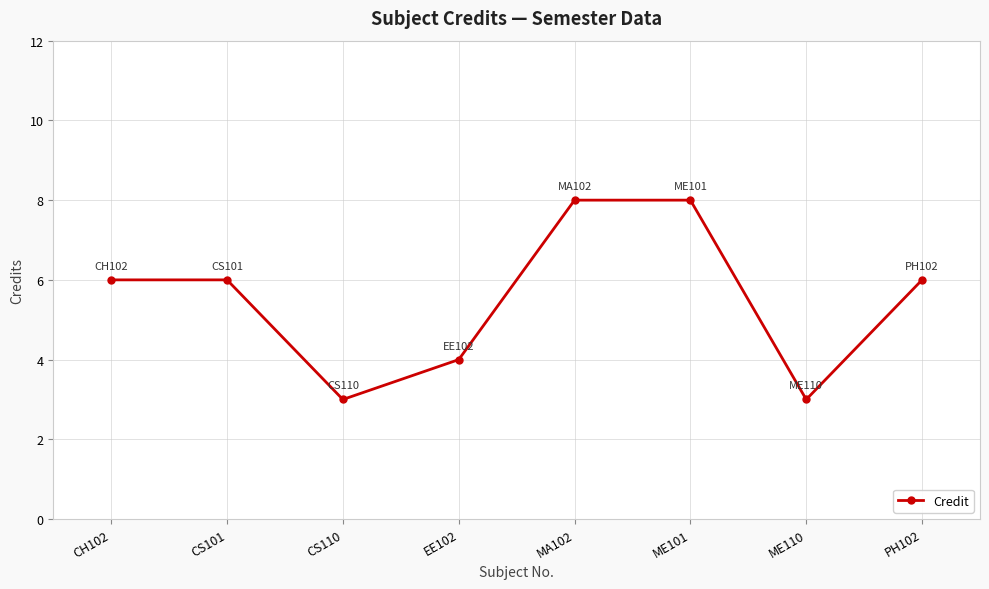

What is the maximum value shown in the chart?

8